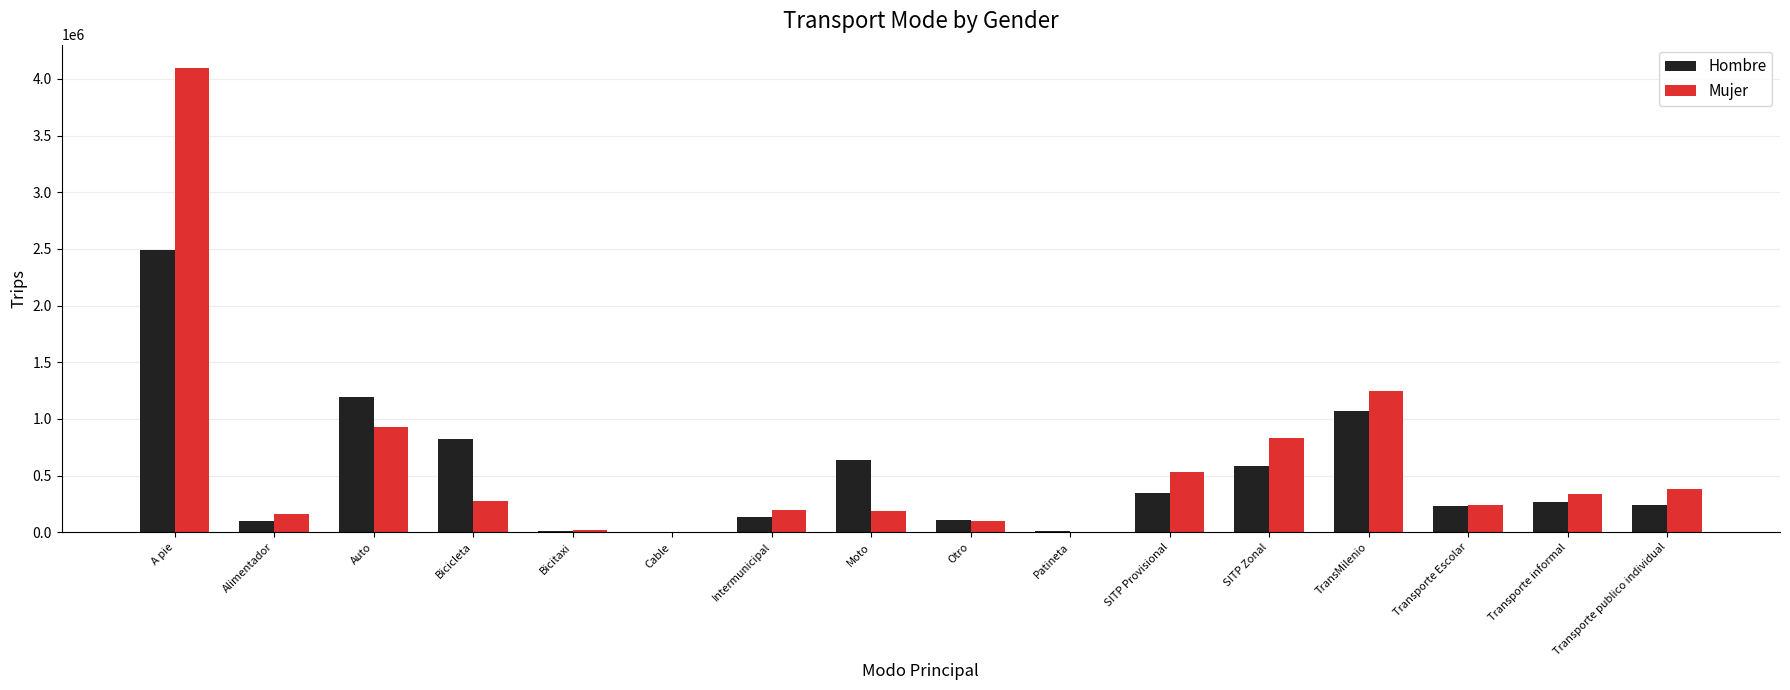

Which category has the highest value in the Mujer series?

A pie